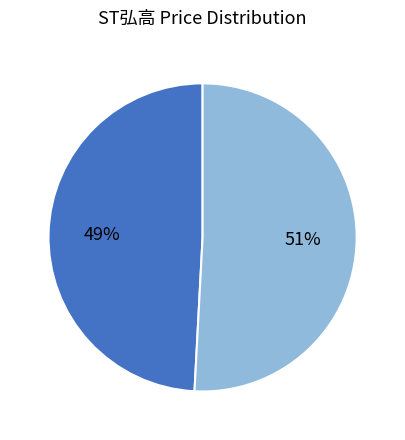

To the nearest percent, what is the average slice percentage?

50%